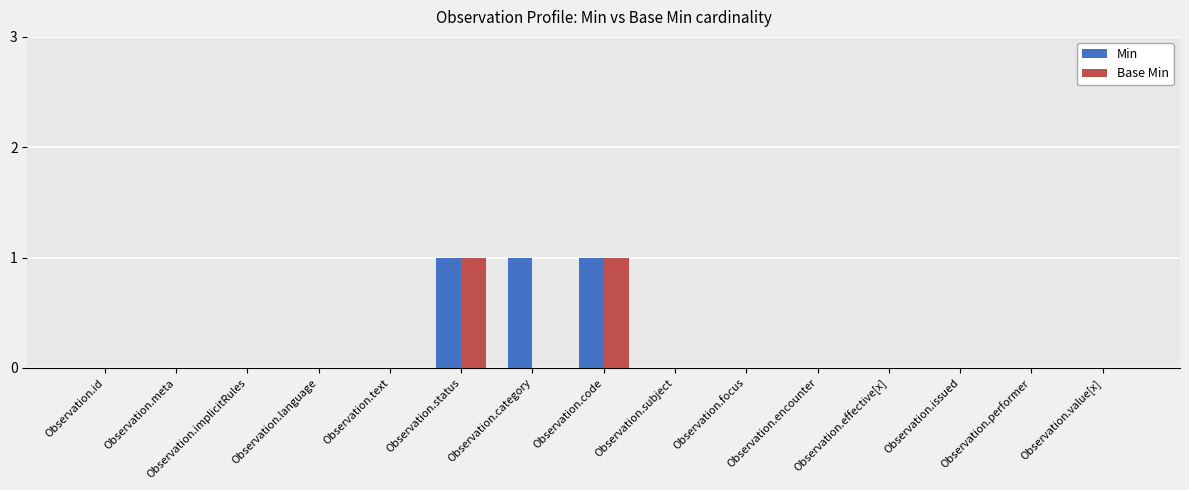

Count the number of data series in this chart.

2